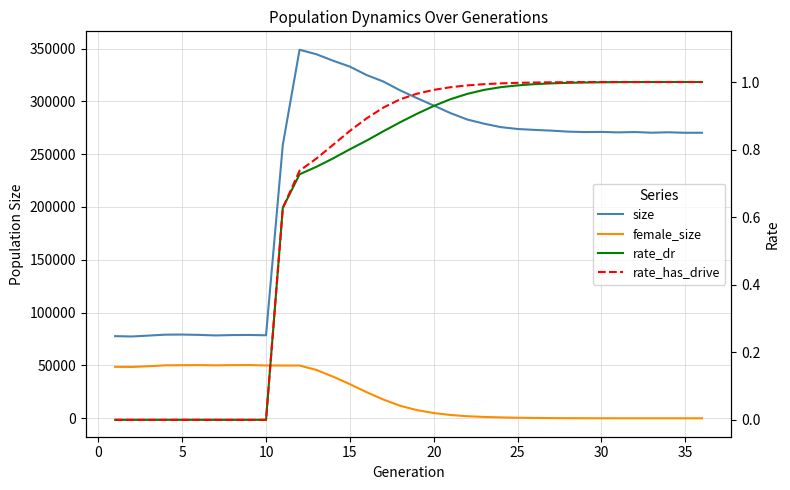

True or false: female_size has more than 0 interior local peaks.

True